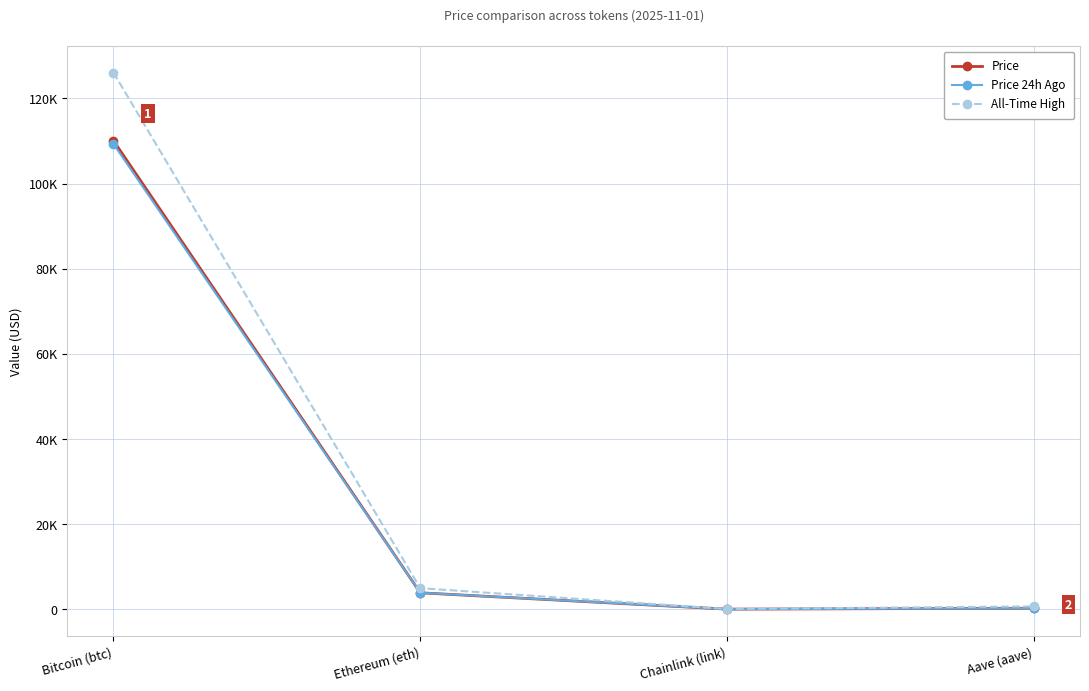

At which category is the sum across all series the highest?

Bitcoin (btc)